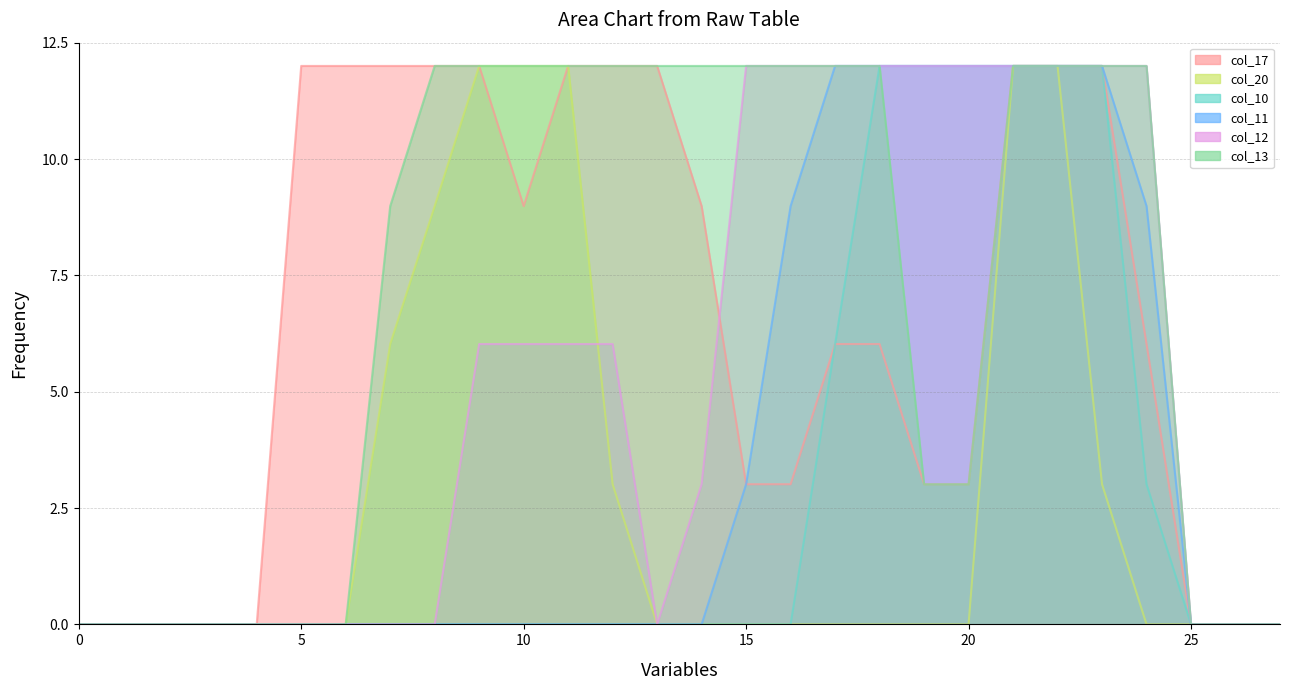

Which series has the largest total across all categories?

col_13